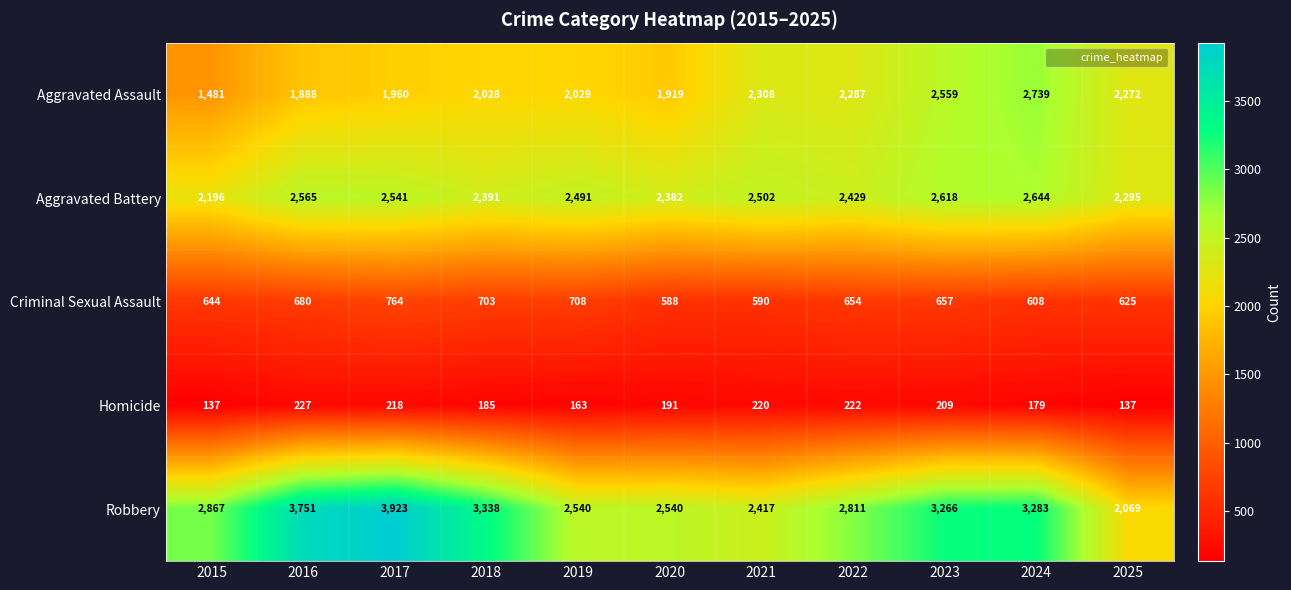

What is the difference between the Aggravated Assault values at 2017 and 2018?

68